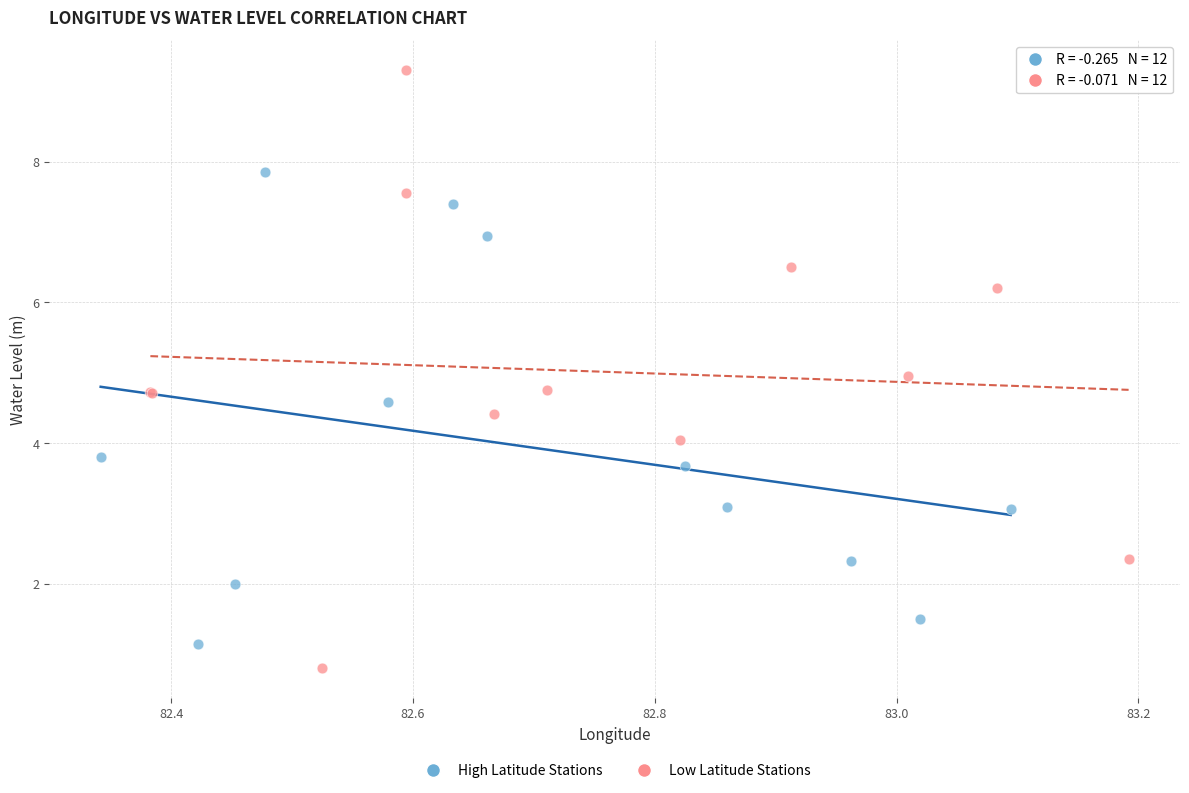

Which series has the widest spread of Y values?

Low Latitude Stations